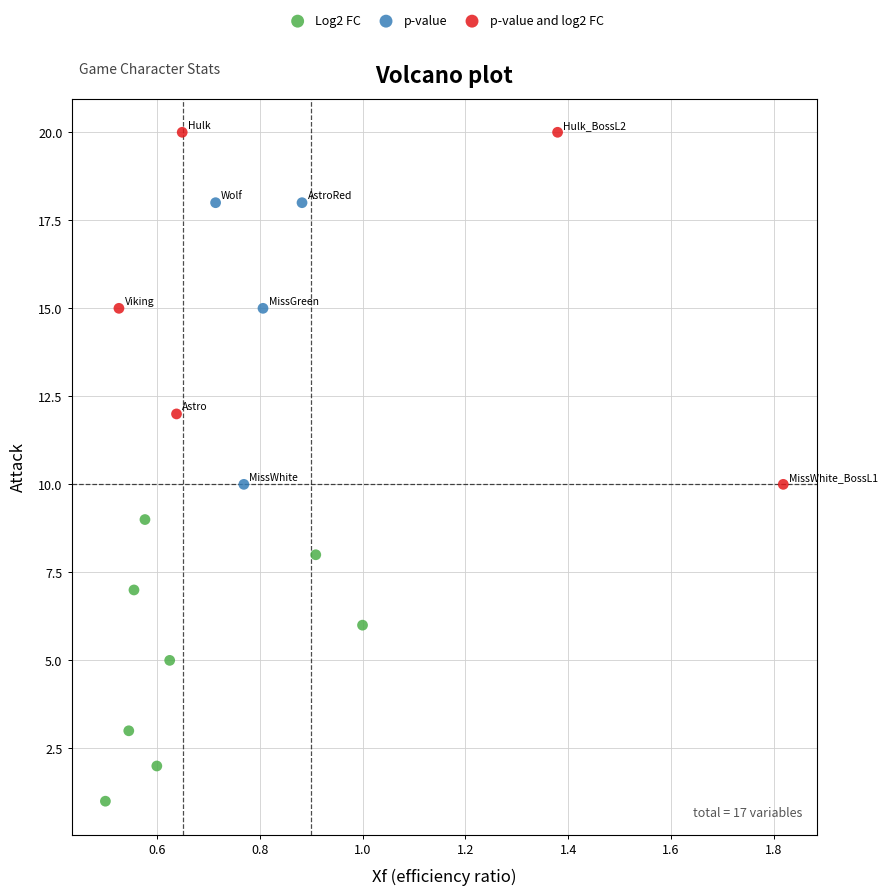

Which series has the widest spread of Y values?

p-value and log2 FC